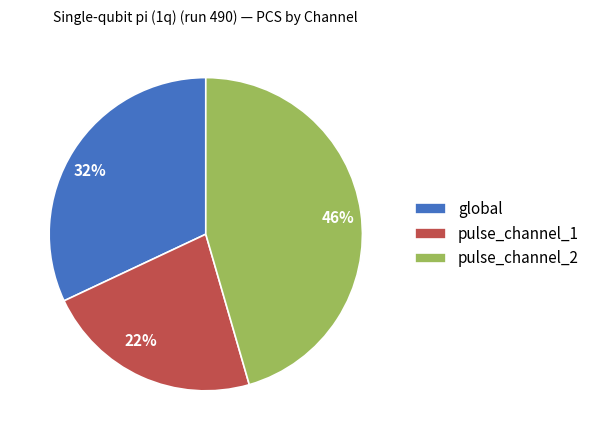

What is the ratio of the value at pulse_channel_1 to the value at pulse_channel_2?

0.5